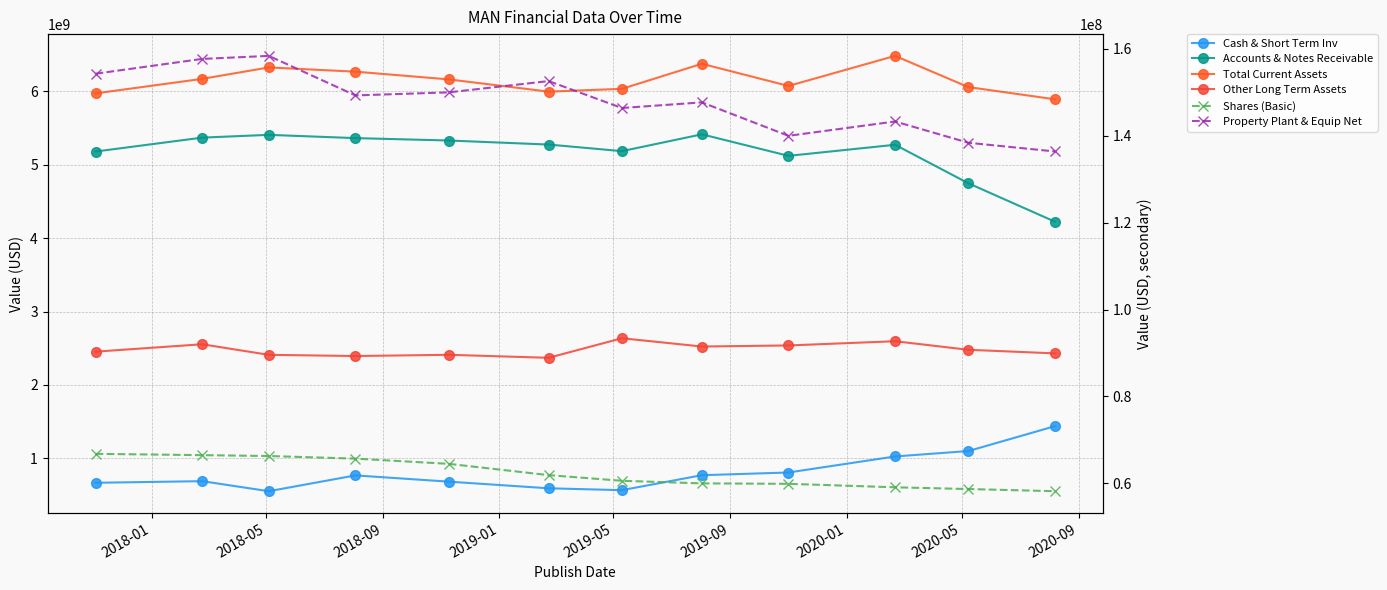

What are all the series names shown in the legend?

Cash & Short Term Inv, Accounts & Notes Receivable, Total Current Assets, Other Long Term Assets, Shares (Basic), Property Plant & Equip Net